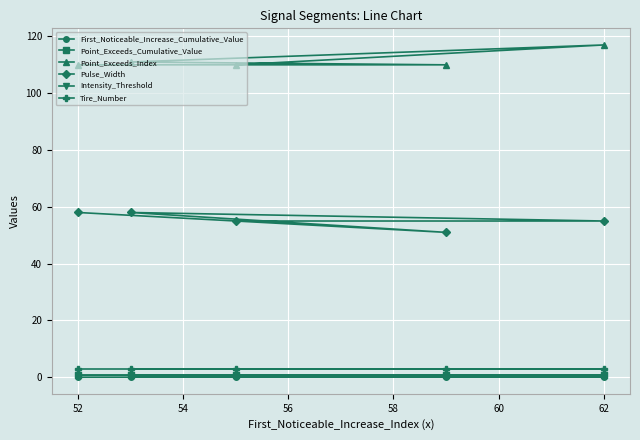

Is it true that Tire_Number equals 3.0 at 52?

True